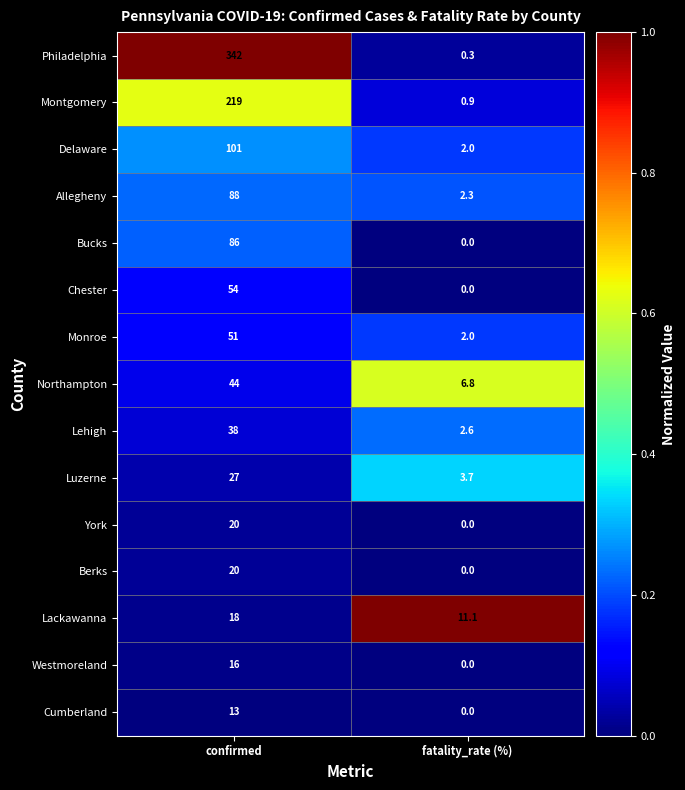

Which category has the highest value in the Bucks series?

confirmed